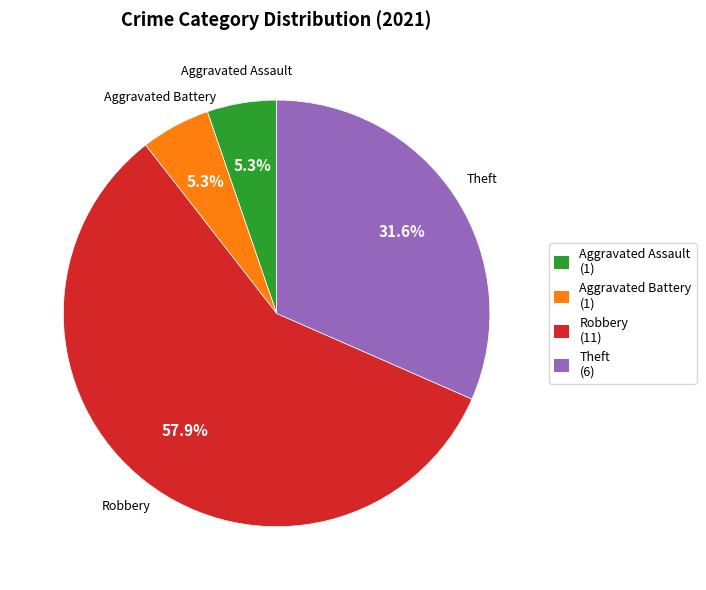

What portion of the pie excludes Aggravated Battery (1)?

94.7%